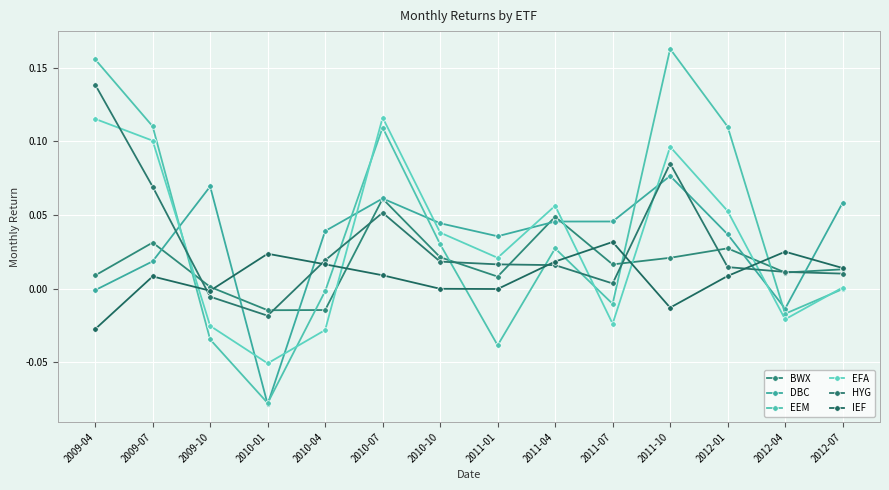

How many categories are shown in the chart?

14